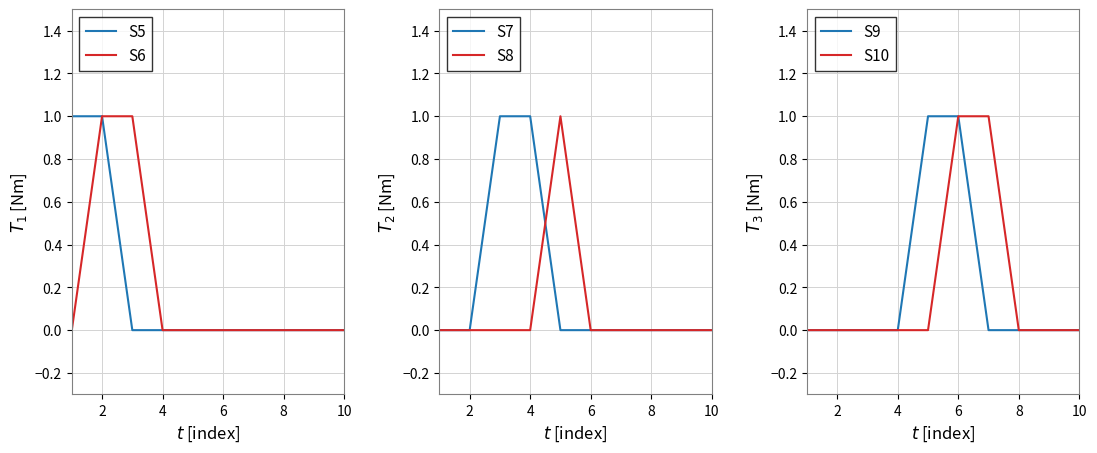

At how many categories does at least one series exceed 0?

7